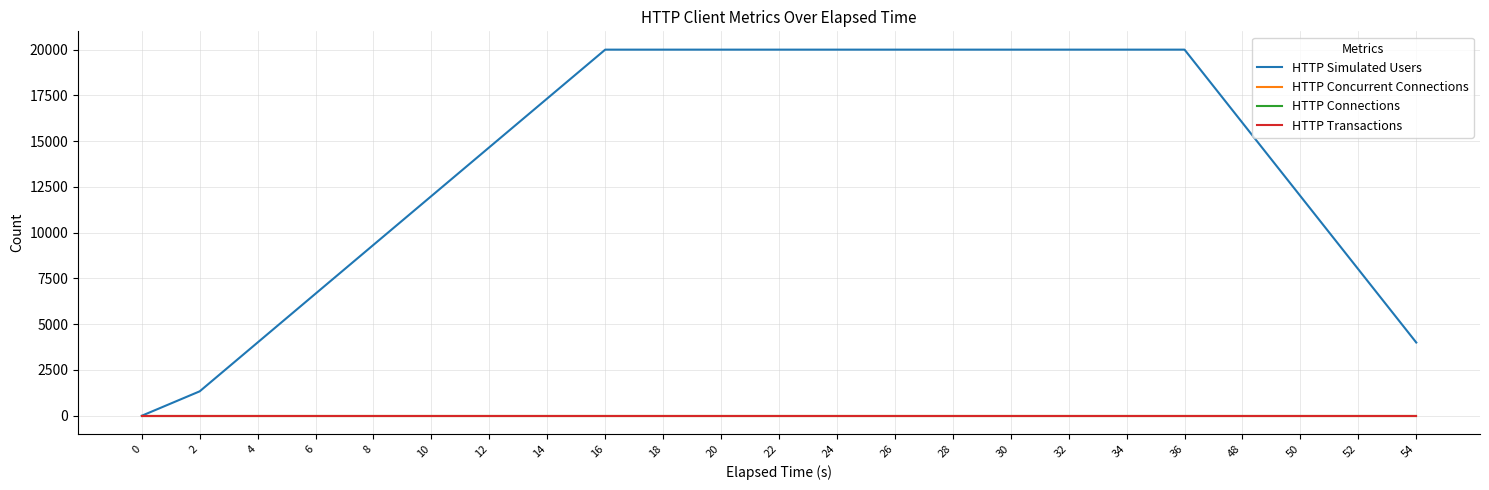

At which label does HTTP Simulated Users reach its peak?

16